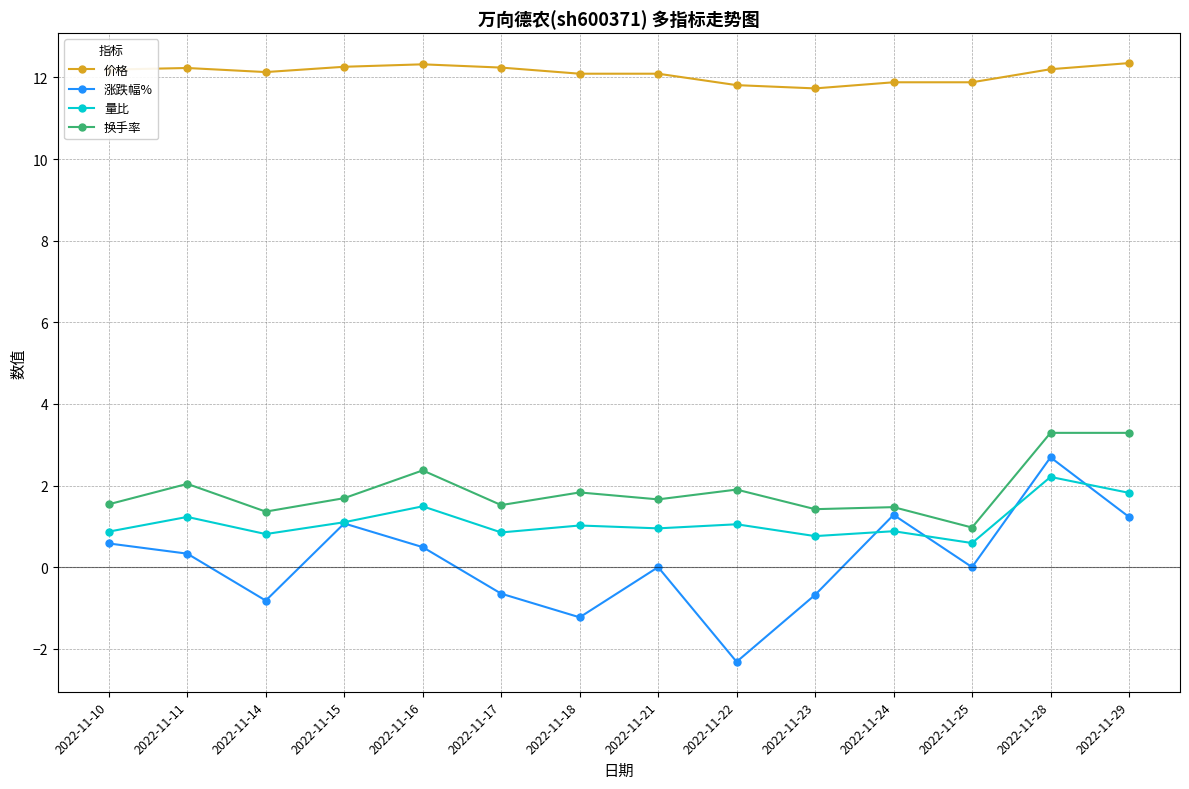

How many distinct data groups are displayed?

4